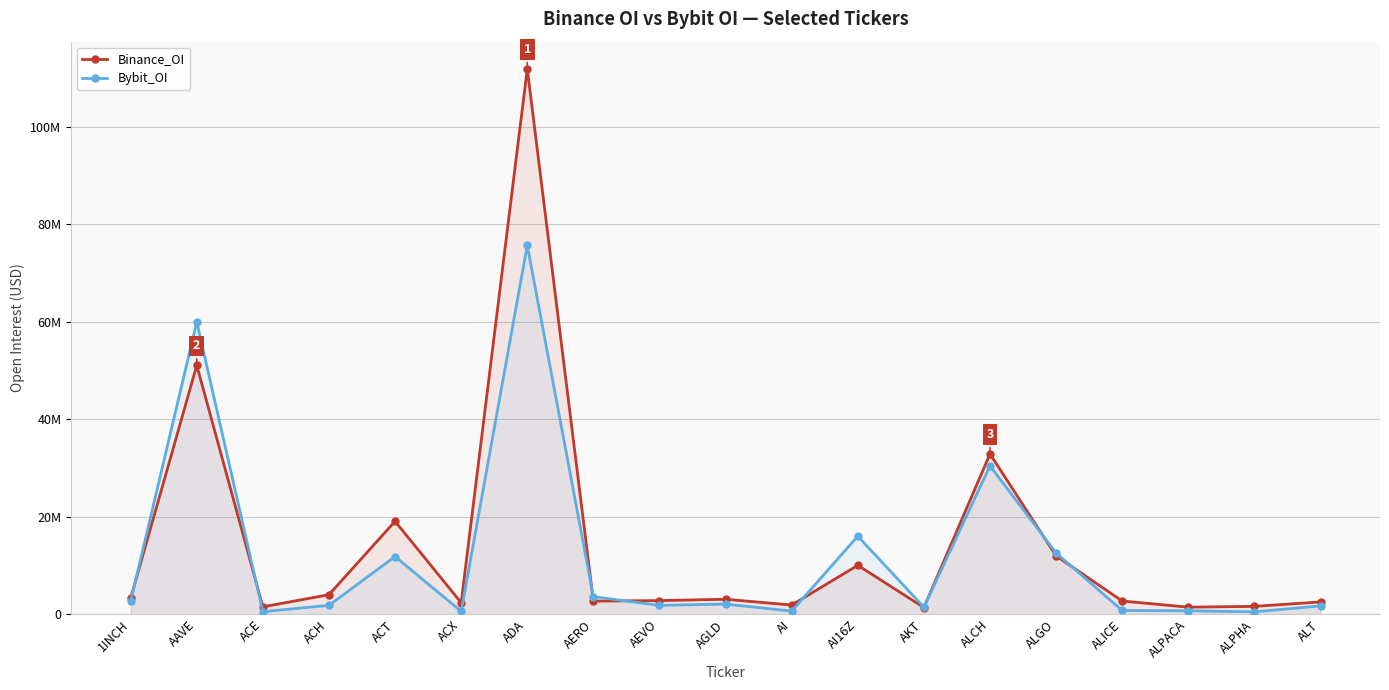

How many interior local peaks does the Bybit_OI series have?

6